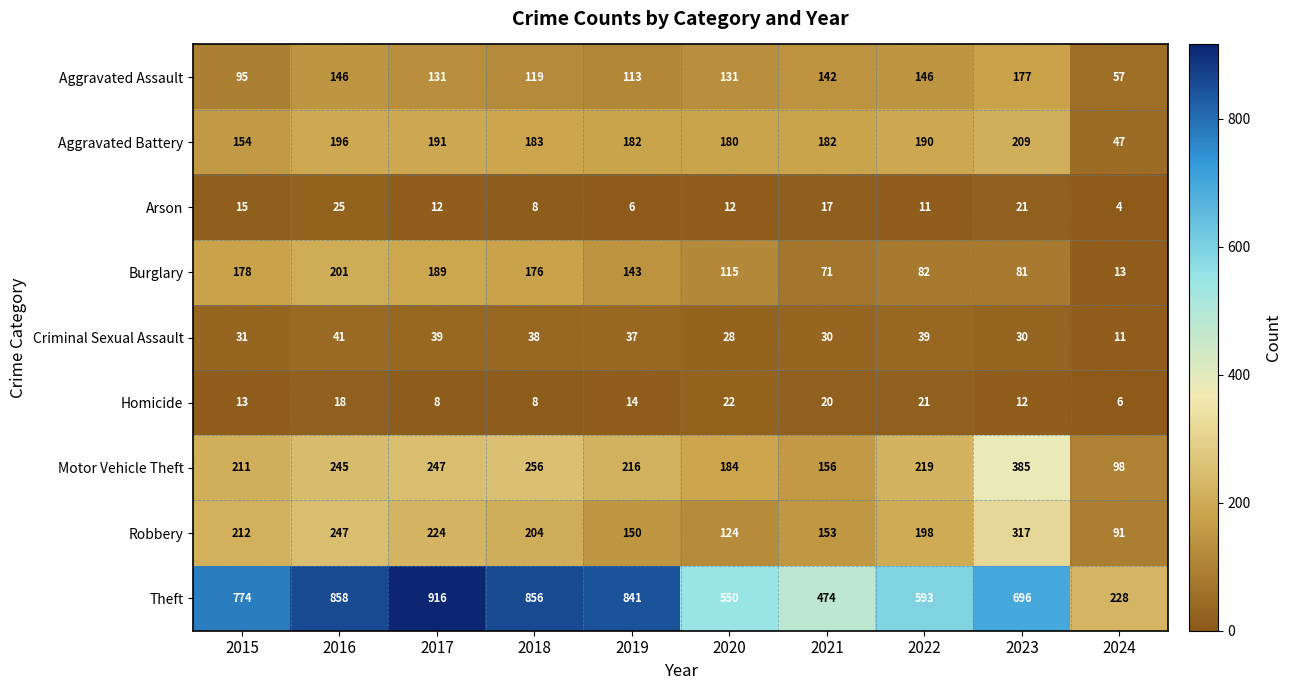

Between 2022 and 2024, which series saw the biggest shift?

Theft